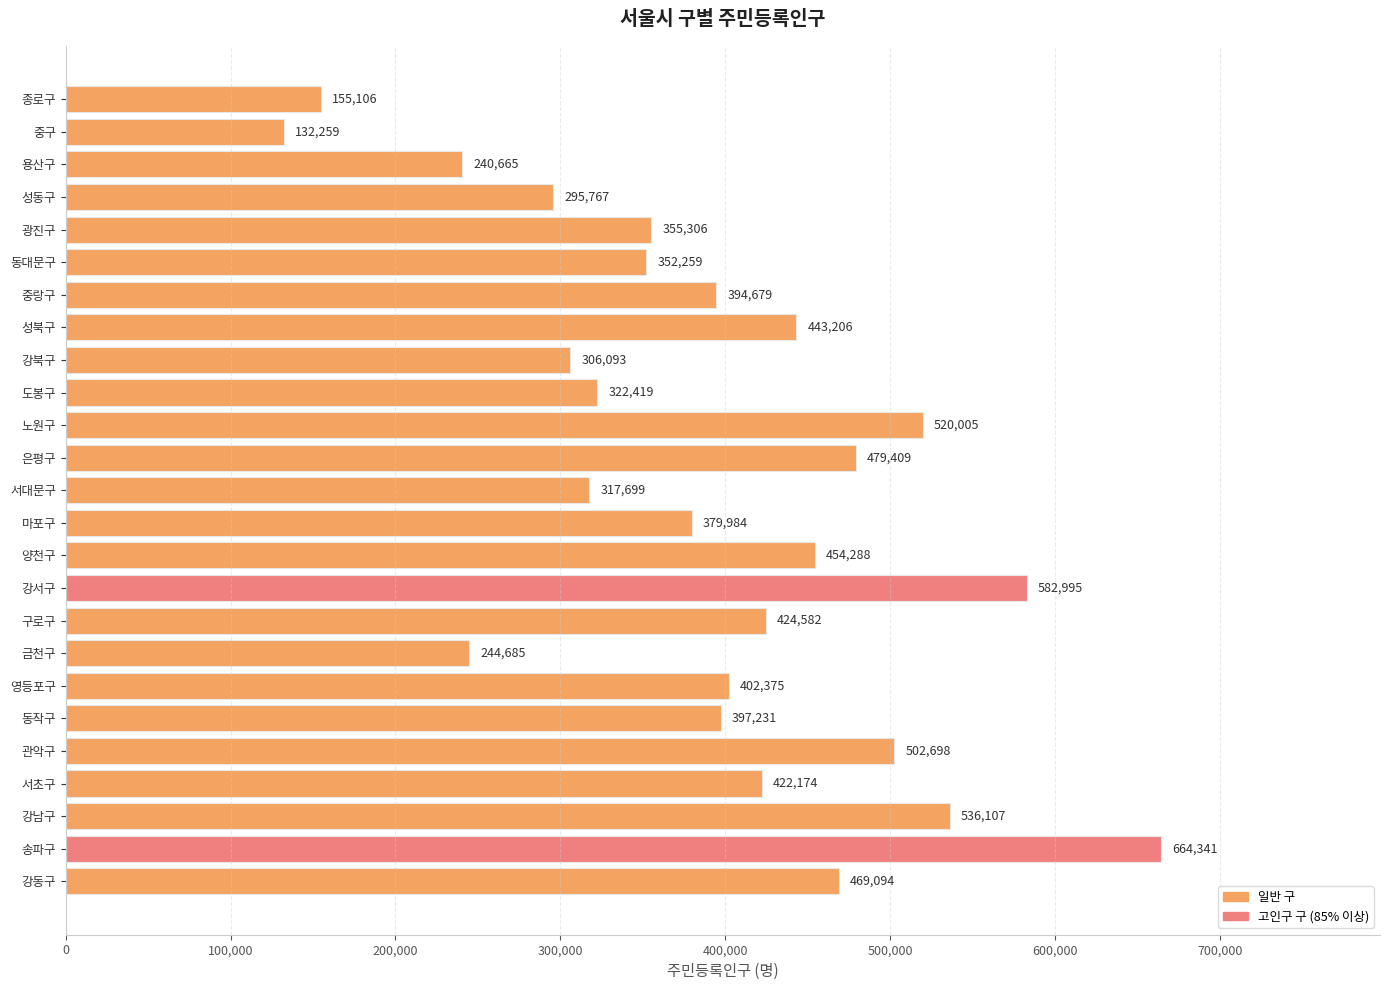

What is the change in value from 성북구 to 동작구?

-45975